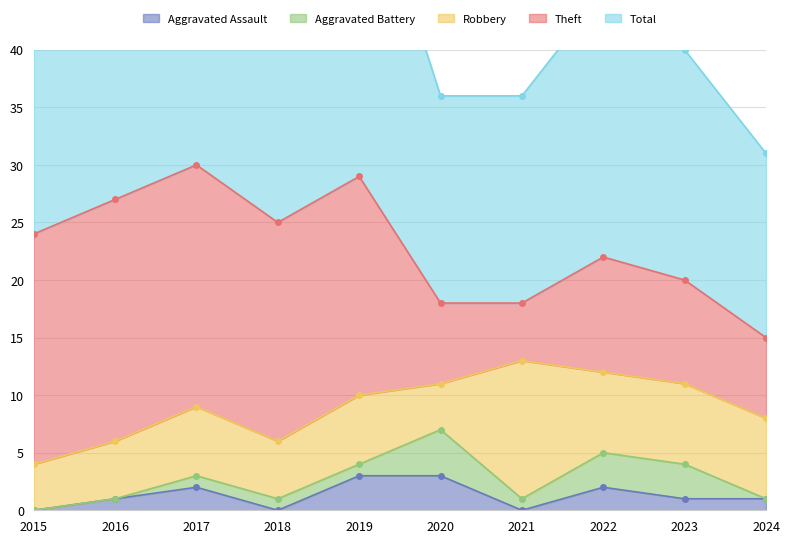

At which category does Aggravated Assault reach its first local valley?

2018